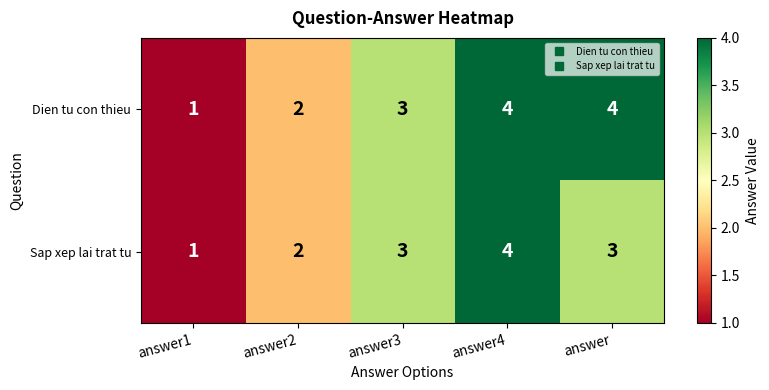

Count the Sap xep lai trat tu values in the range 2 to 3.

3